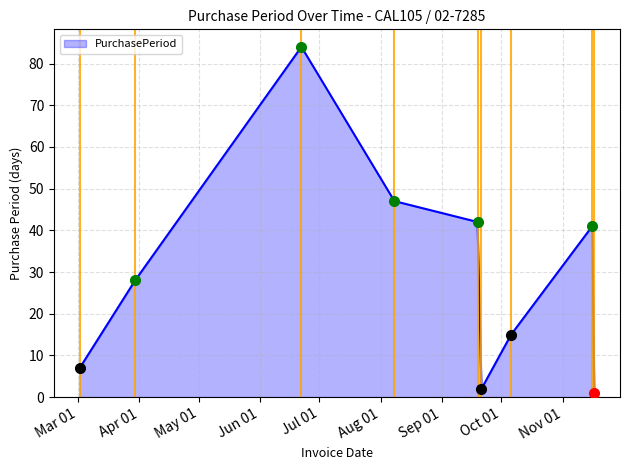

What is the maximum value shown in the chart?

84